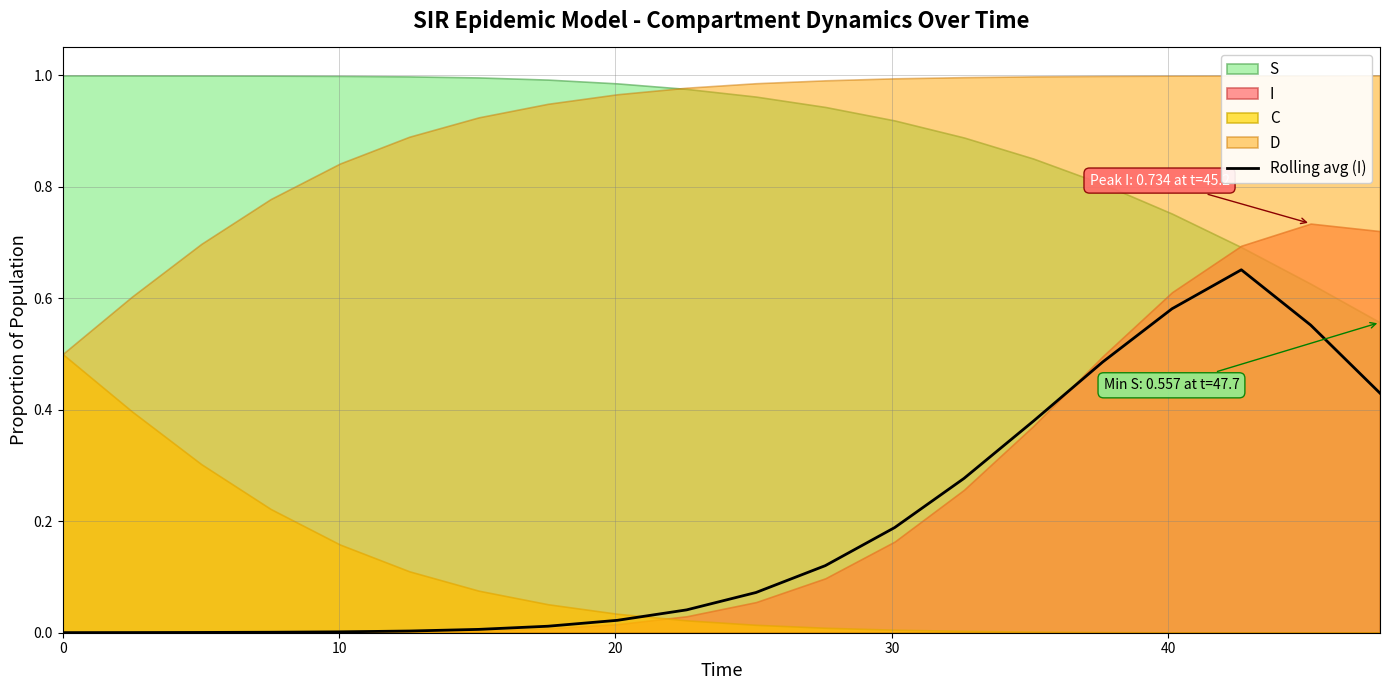

True or false: there are more than 1 points higher than both neighbors.

False